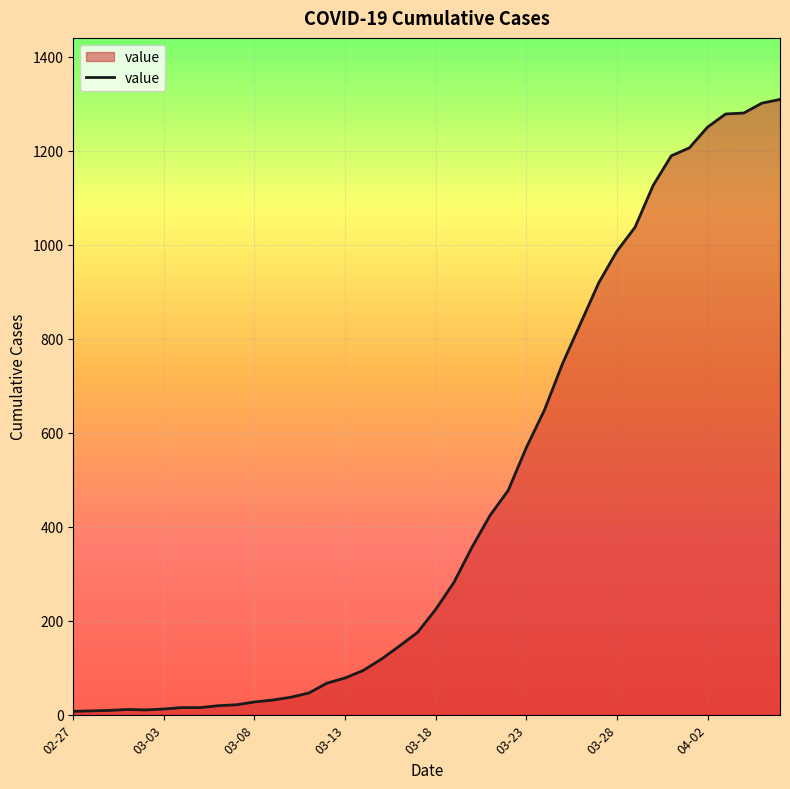

What is the difference between the second highest and second lowest values?

1293